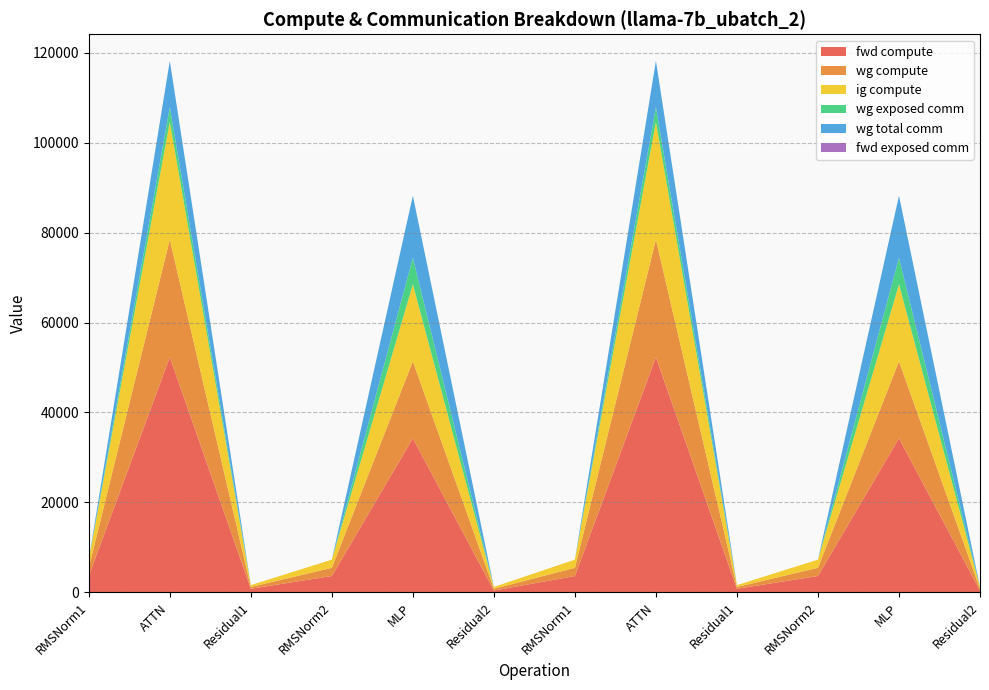

Reading left to right, transcribe all the data shown in this chart.

fwd compute: RMSNorm1=3641.3	ATTN=52301.8	Residual1=808.1	RMSNorm2=3641.3	MLP=34255.6	Residual2=404.1	RMSNorm1=3641.3	ATTN=52301.8	Residual1=808.1	RMSNorm2=3641.3	MLP=34255.6	Residual2=404.1
wg compute: RMSNorm1=1820.7	ATTN=26150.9	Residual1=404.1	RMSNorm2=1820.7	MLP=17127.8	Residual2=404.1	RMSNorm1=1820.7	ATTN=26150.9	Residual1=404.1	RMSNorm2=1820.7	MLP=17127.8	Residual2=404.1
ig compute: RMSNorm1=1820.7	ATTN=26150.9	Residual1=404.1	RMSNorm2=1820.7	MLP=17127.8	Residual2=404.1	RMSNorm1=1820.7	ATTN=26150.9	Residual1=404.1	RMSNorm2=1820.7	MLP=17127.8	Residual2=404.1
wg exposed comm: RMSNorm1=0.0	ATTN=3276.5	Residual1=0.0	RMSNorm2=0.0	MLP=5895.1	Residual2=0.0	RMSNorm1=0.0	ATTN=3276.4	Residual1=0.0	RMSNorm2=0.0	MLP=5895.1	Residual2=0.0
wg total comm: RMSNorm1=0.0	ATTN=10306.8	Residual1=0.0	RMSNorm2=0.0	MLP=13800.3	Residual2=0.0	RMSNorm1=0.0	ATTN=10306.8	Residual1=0.0	RMSNorm2=0.0	MLP=13800.3	Residual2=0.0
fwd exposed comm: RMSNorm1=0.0	ATTN=0.0	Residual1=0.0	RMSNorm2=0.0	MLP=0.0	Residual2=0.0	RMSNorm1=0.0	ATTN=0.0	Residual1=0.0	RMSNorm2=0.0	MLP=0.0	Residual2=0.0